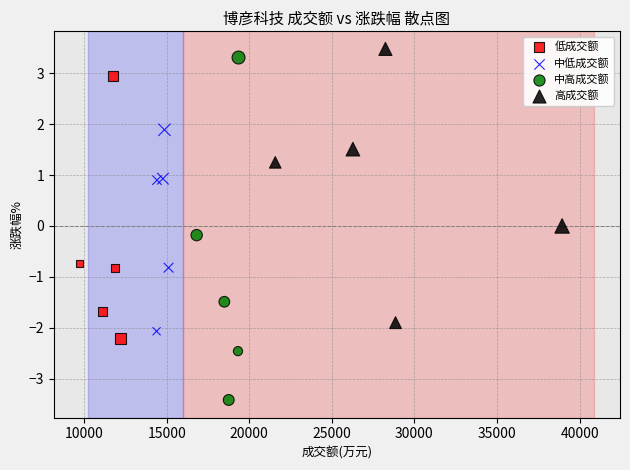

Which series contains the lowest Y value?

中高成交额